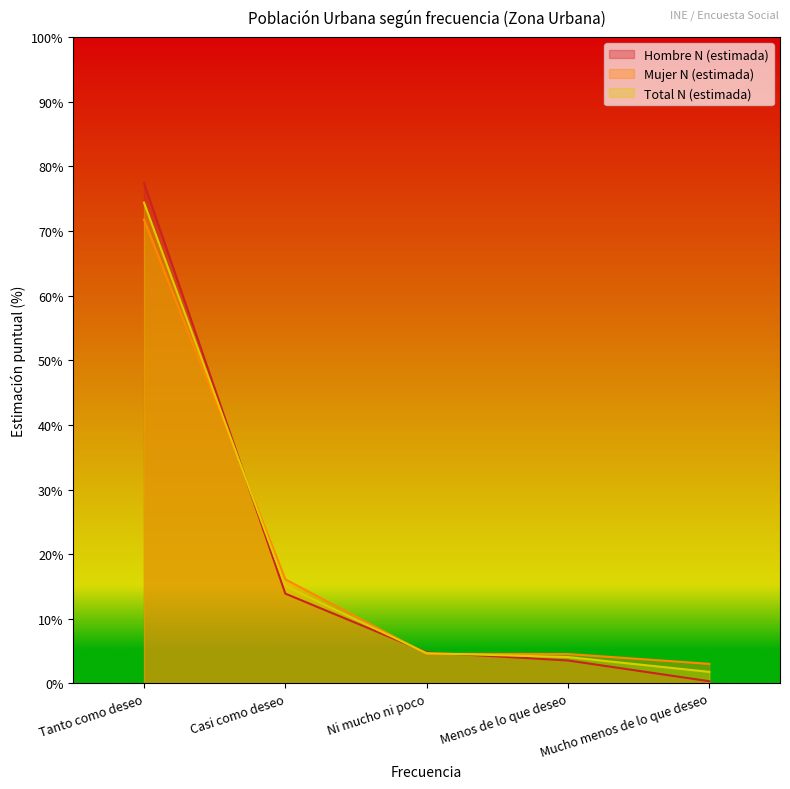

Where is Total N (estimada) nearest to the value 38?

Casi como deseo